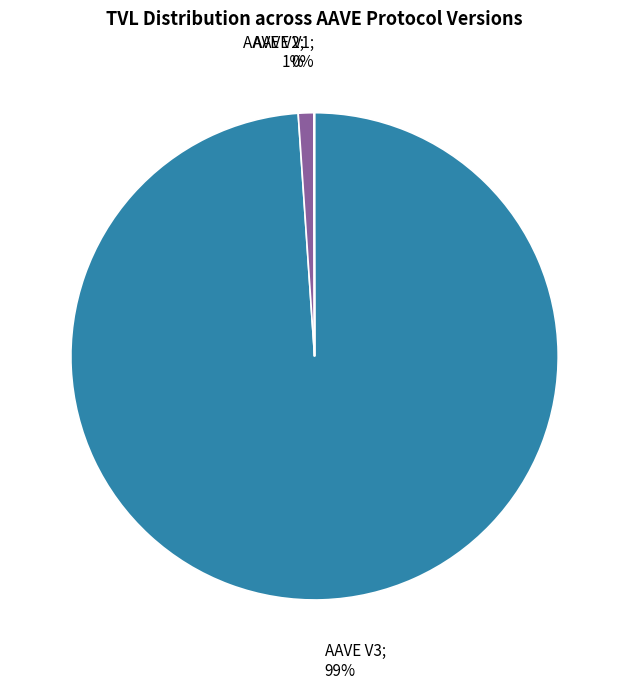

To the nearest percent, what is the average slice percentage?

33%